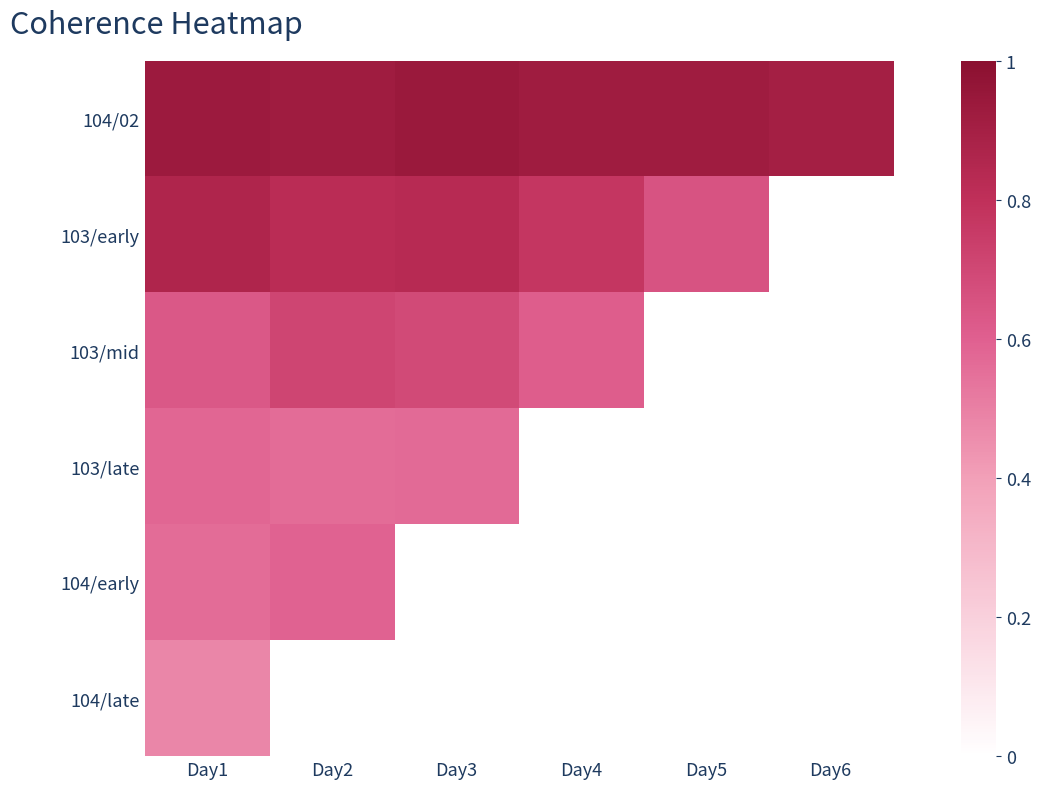

Which series has the largest range (max minus min)?

103/early